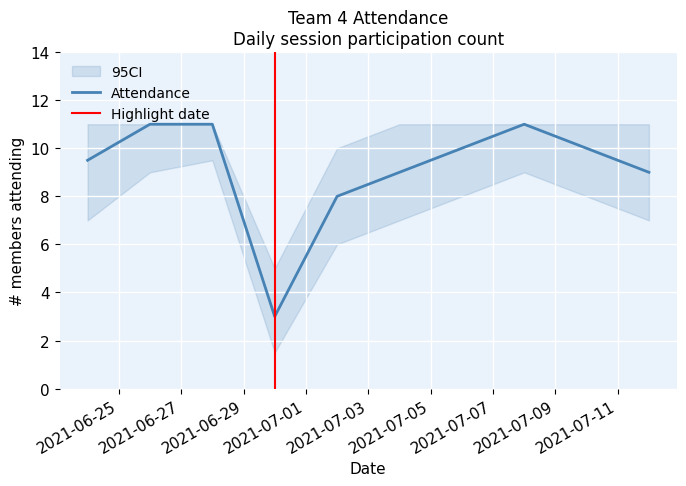

What is the maximum value for Attendance?

11.0